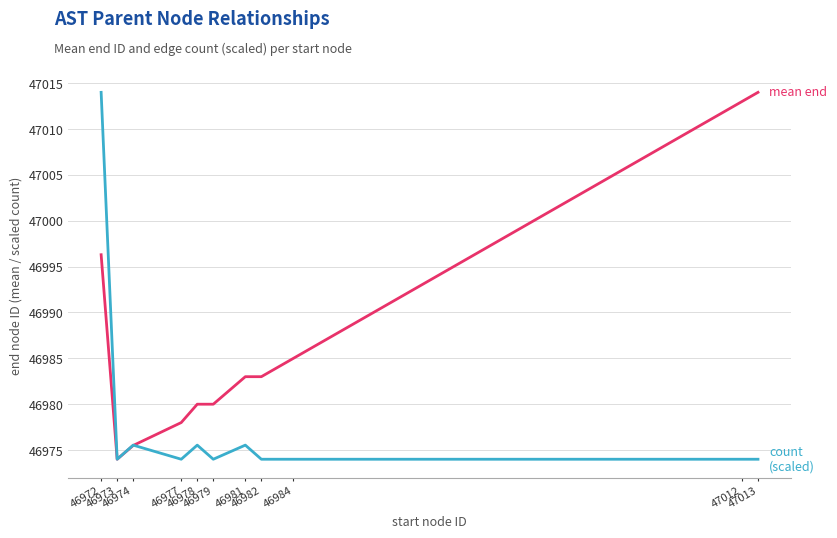

What is the maximum value shown in the chart?

47014.0